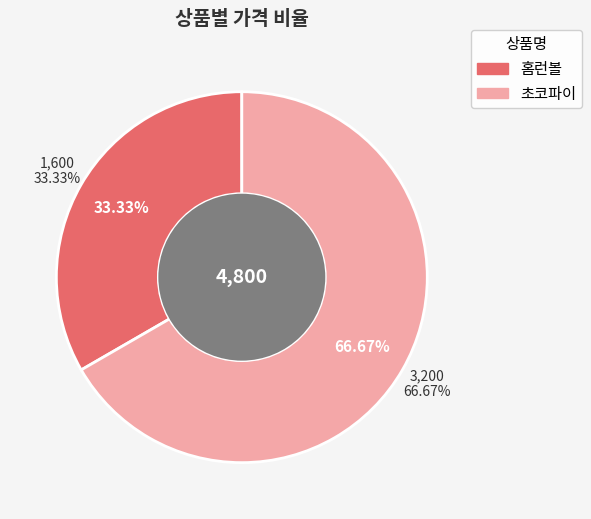

What is the ratio of the value at 홈런볼 to the value at 초코파이?

0.5